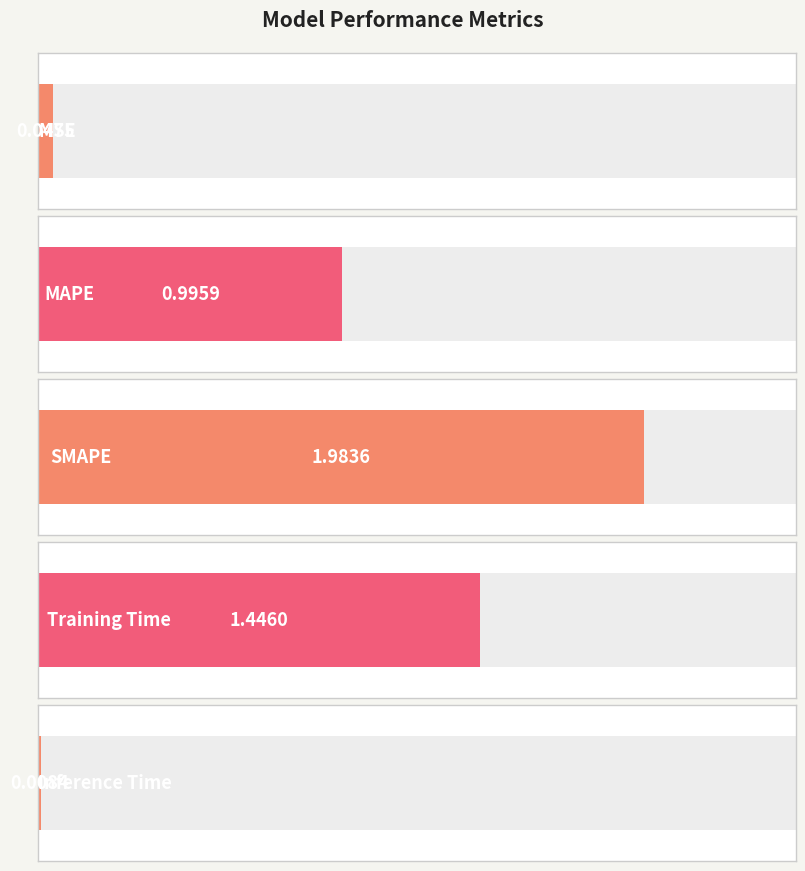

What is the difference between the values at Training Time and MSE?

1.4